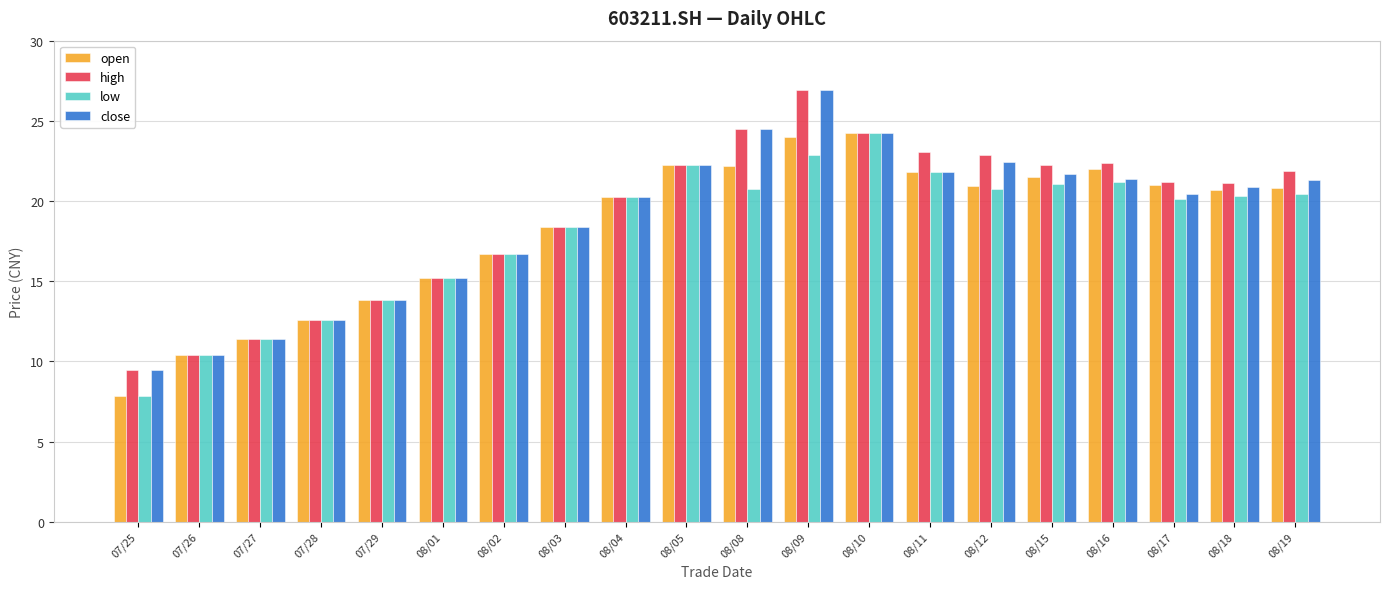

True or false: low has a value of 23.5 at 08/01.

False